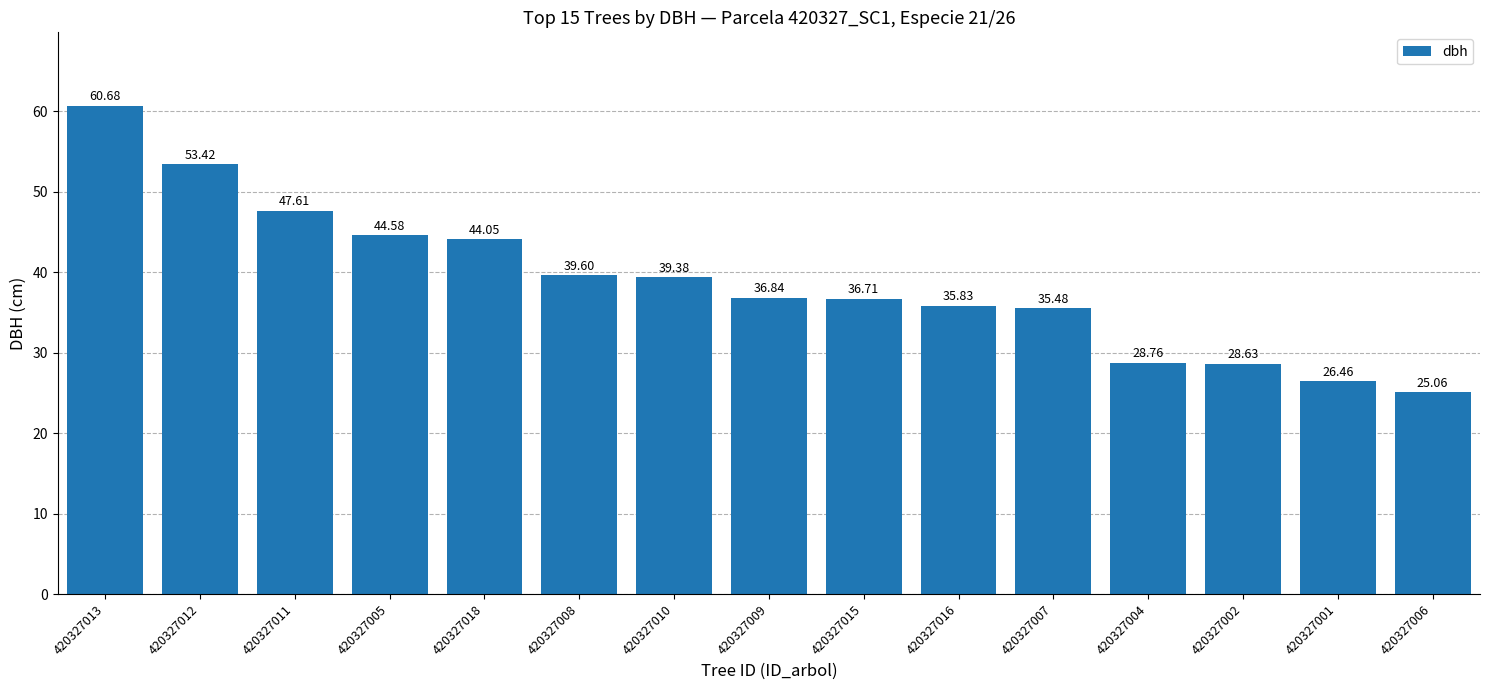

Which label corresponds to the largest value in the chart?

420327013